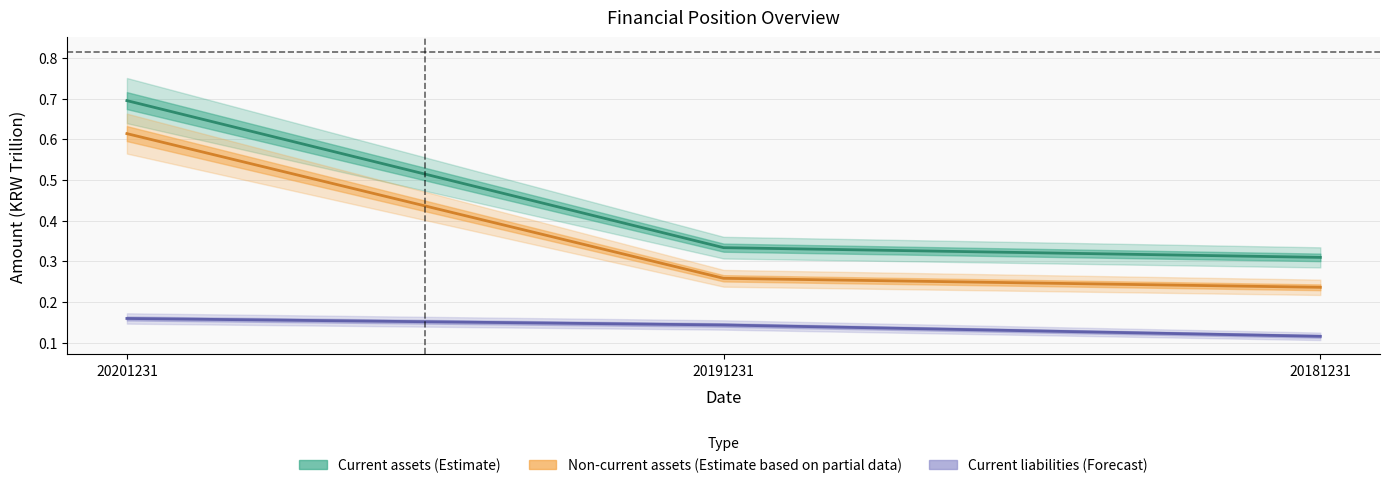

What are all the series names shown in the legend?

Current assets, Non-current assets, Current liabilities